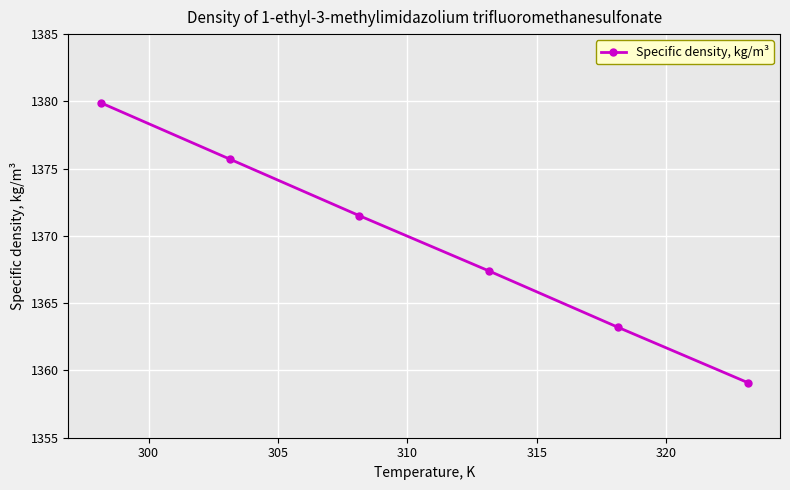

What is the value of the 6th point from the left?

1359.1